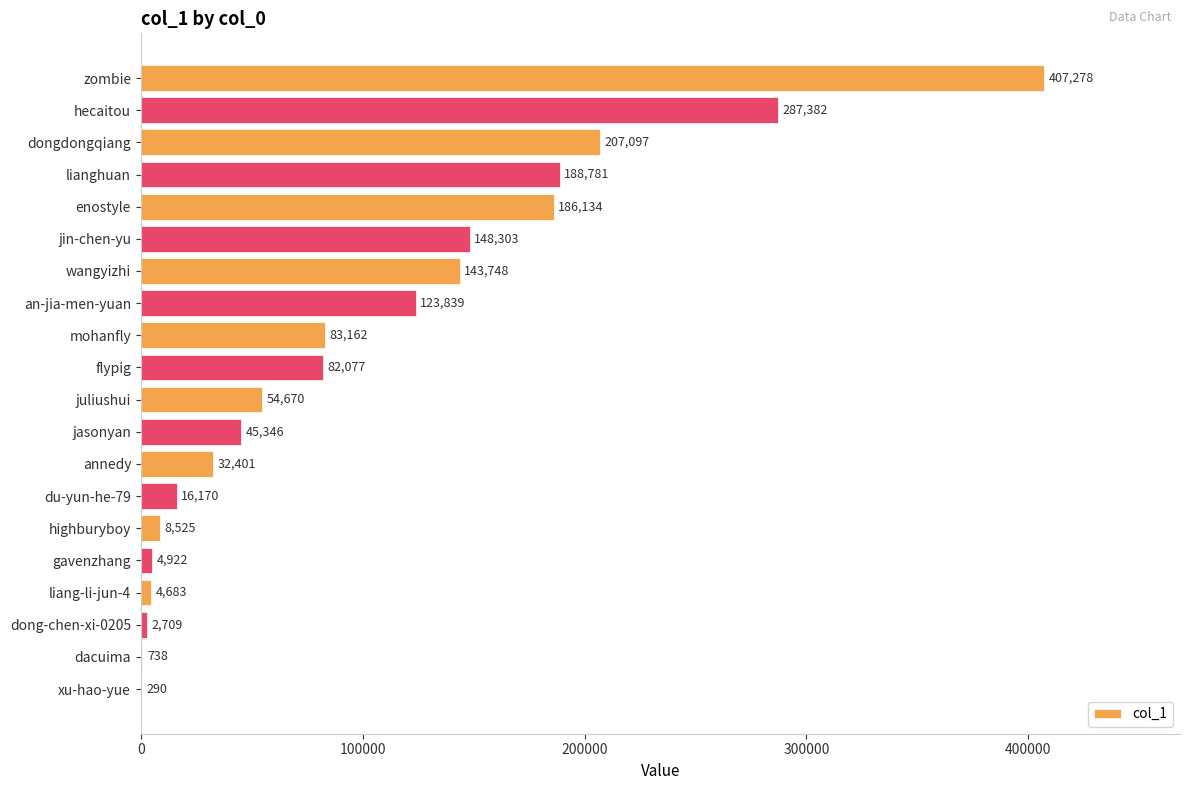

What is the change in value from zombie to xu-hao-yue?

-406988